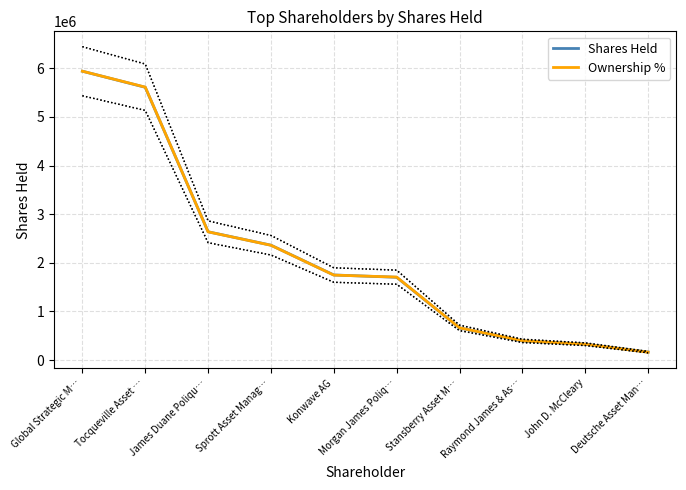

How many distinct data groups are displayed?

2